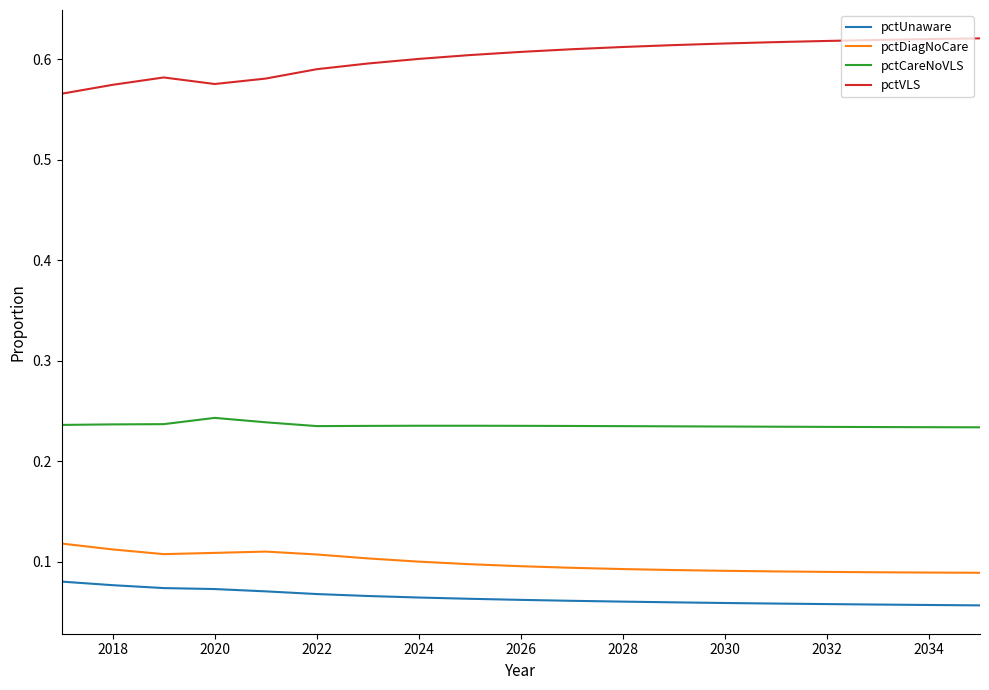

Rank the series by their maximum value, from highest to lowest.

pctVLS, pctCareNoVLS, pctDiagNoCare, pctUnaware